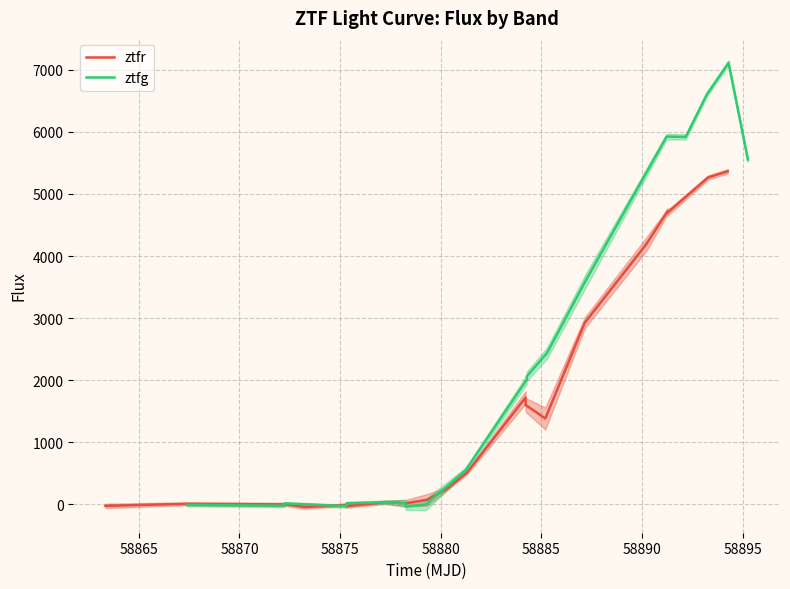

True or false: ztfr and ztfg cross at least once.

True